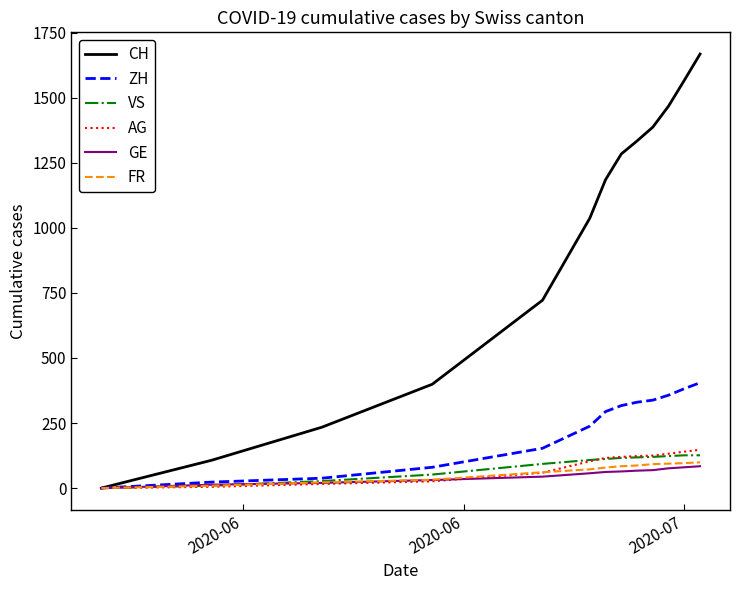

Which series has the largest total across all categories?

CH